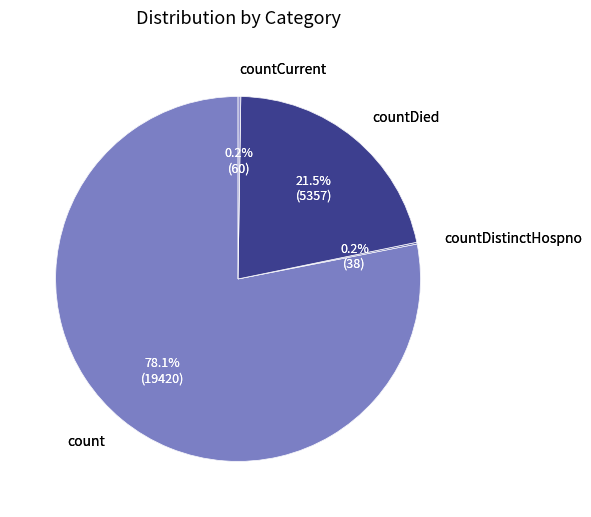

Does countDistinctHospno represent more than half of the total?

No